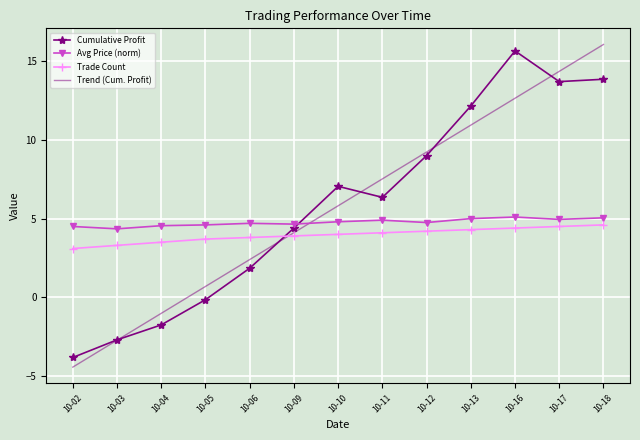

True or false: Trade Count has a value of 4.4 at 10-16.

True